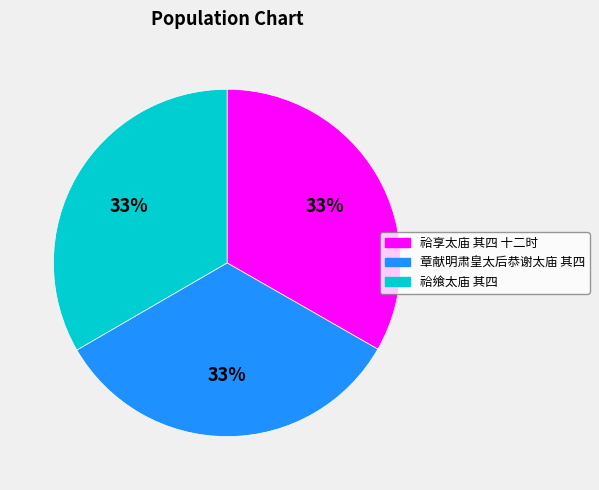

To the nearest percent, what is the combined percentage of 祫享太庙 其四 十二时 and 祫飨太庙 其四?

67%